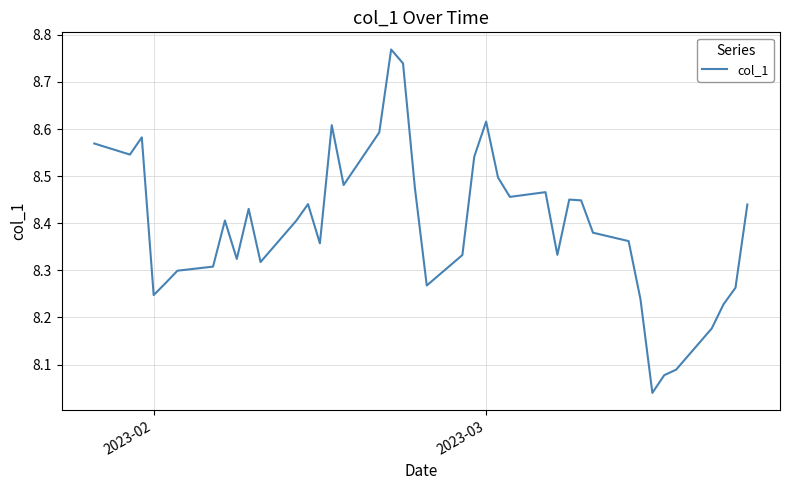

True or false: the data shows 2.4 at 2023-02.

False